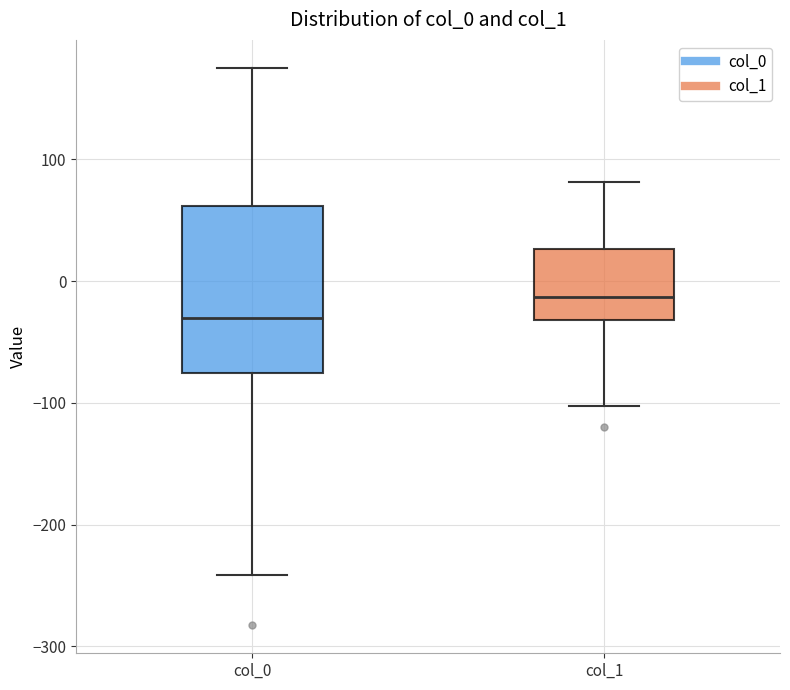

Which box's median line is the lowest?

col_0